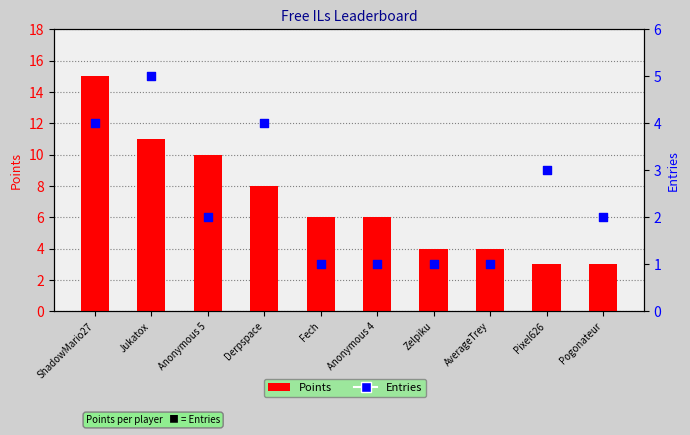

Is the value of Points at Jukatox greater than the value of Entries at Pogonateur?

Yes